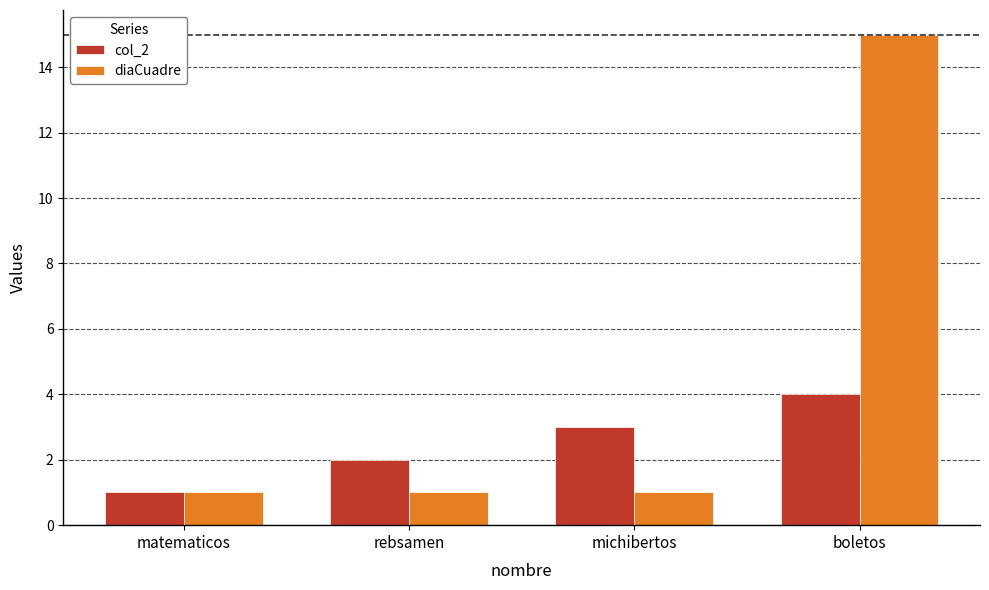

Is it true that col_2 equals 4 at boletos?

True